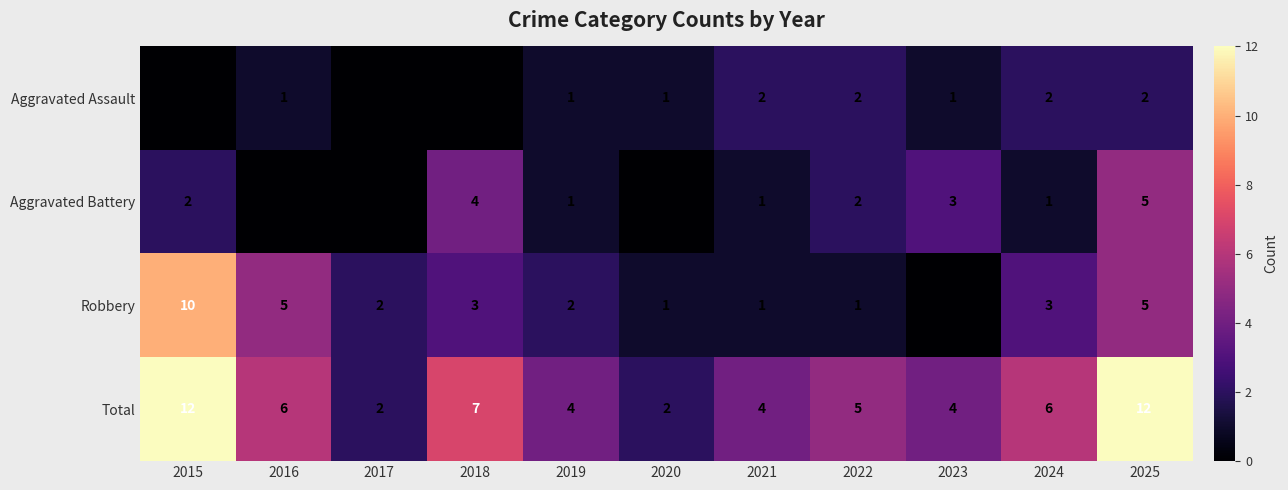

Where does the Total series first go above 5?

2015